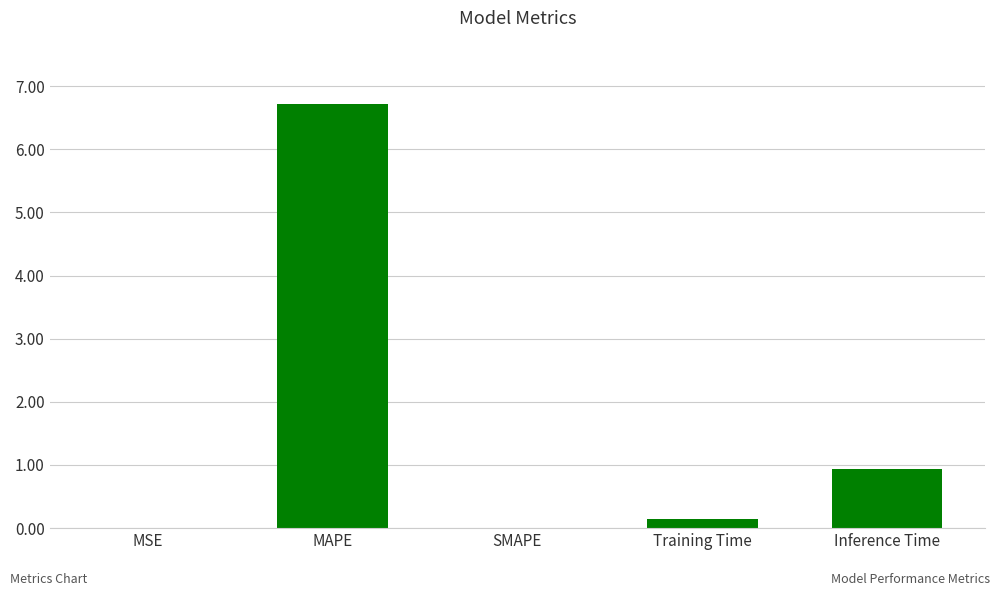

How many categories are shown in the chart?

5